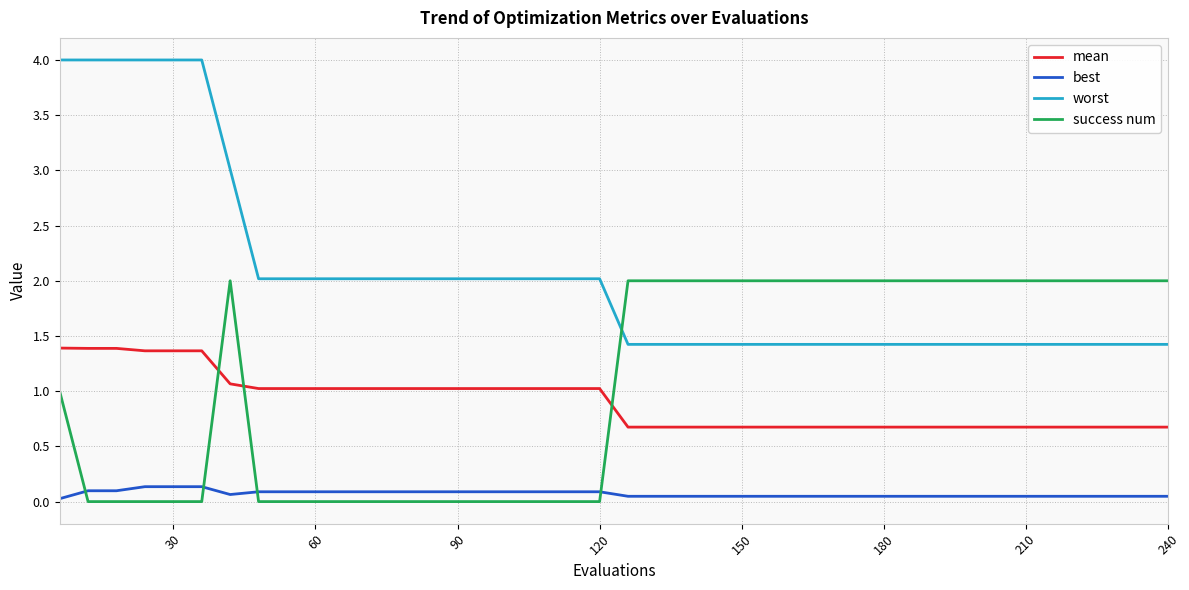

What is the difference between the second highest and minimum values in the worst series?

2.6